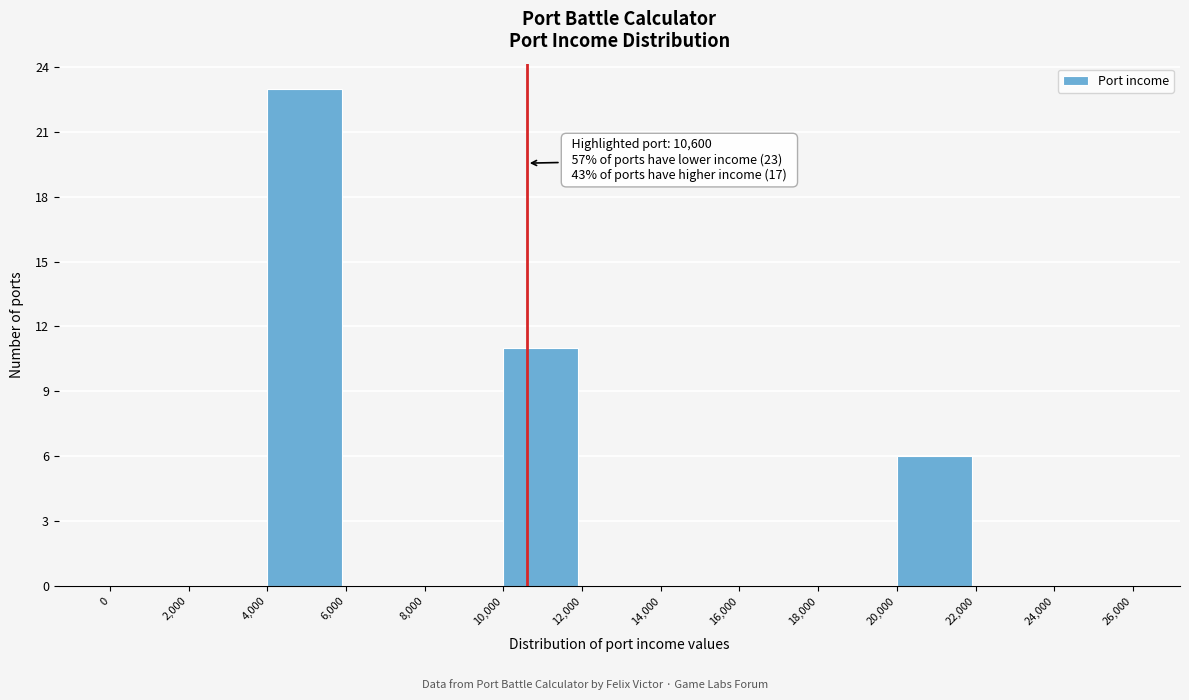

Over which range of the x-axis is the bar tallest?

4,000 to 6,000